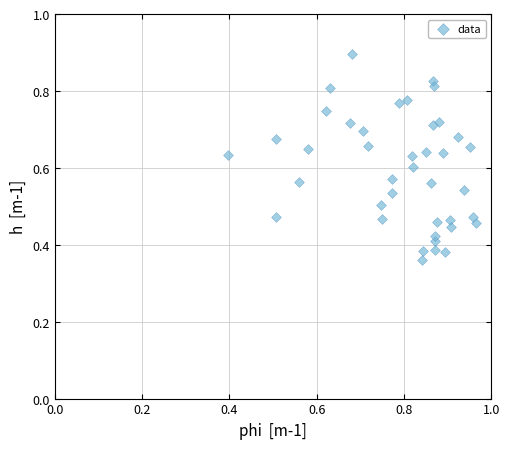

How many data points are displayed?

40